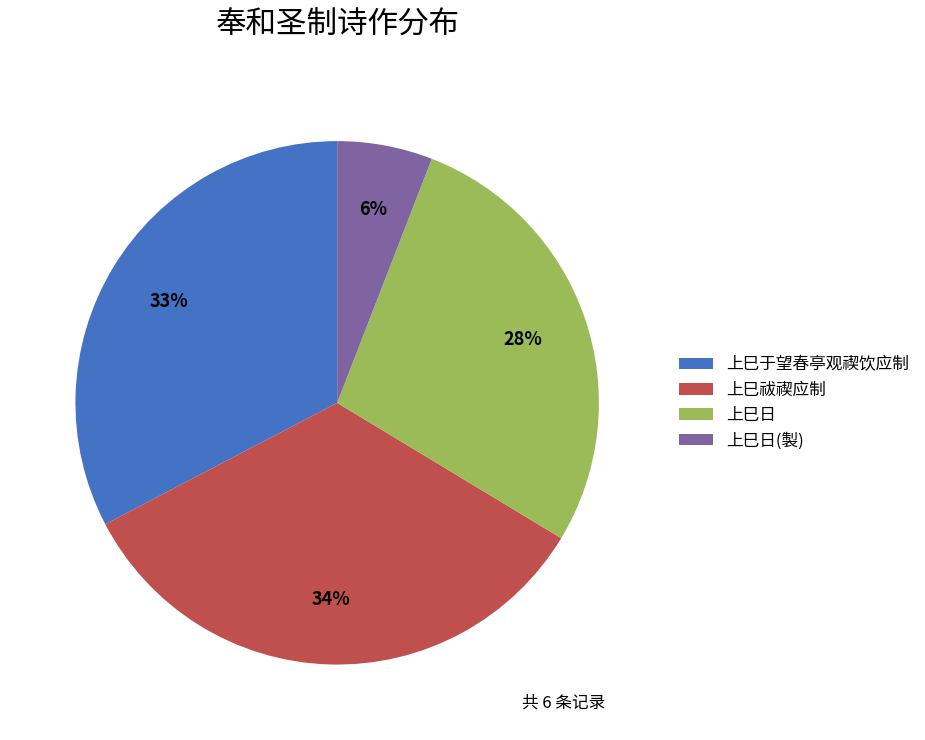

Rank the categories by value from highest to lowest.

上巳祓禊应制, 上巳于望春亭观禊饮应制, 上巳日, 上巳日(製)